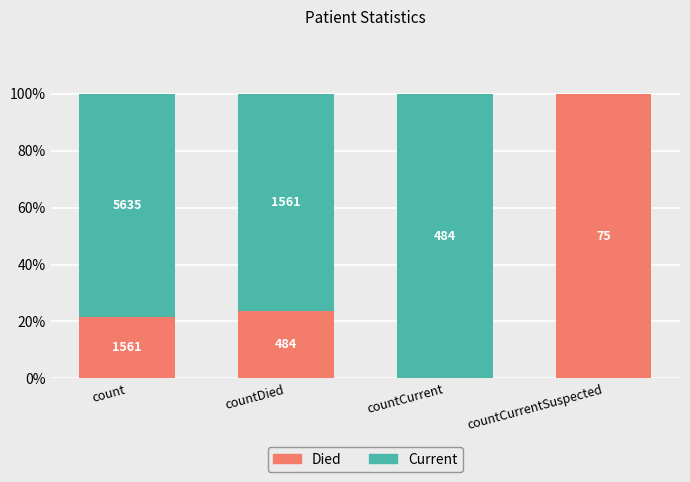

What is the difference between the maximum and minimum values in the Current series?

100.0